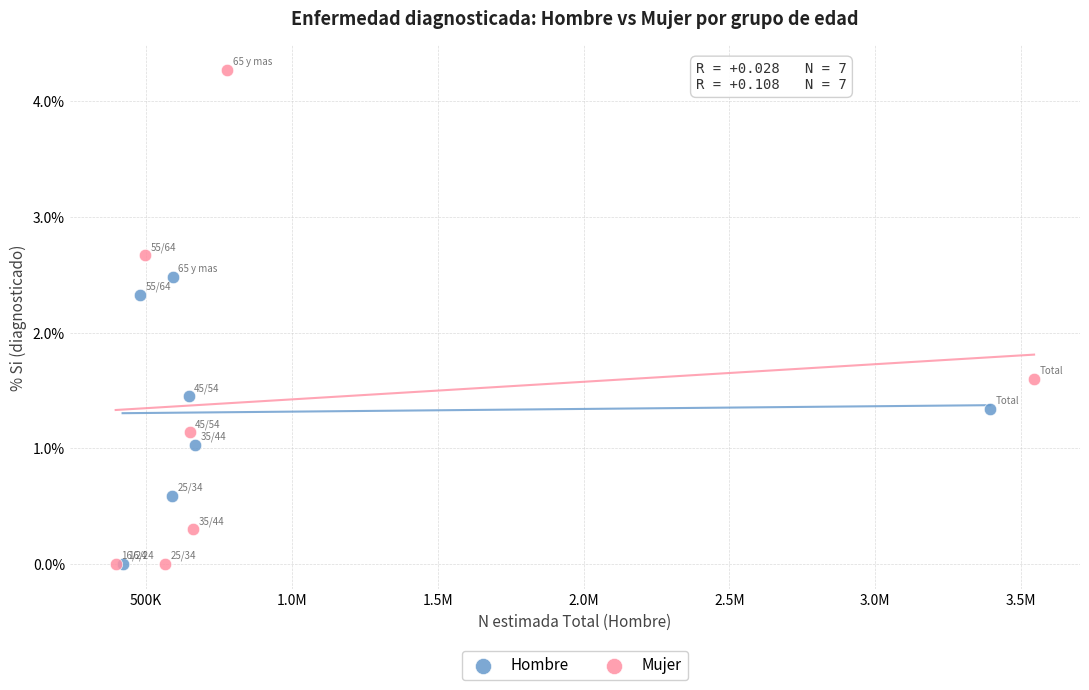

Which series has the widest spread of Y values?

Mujer